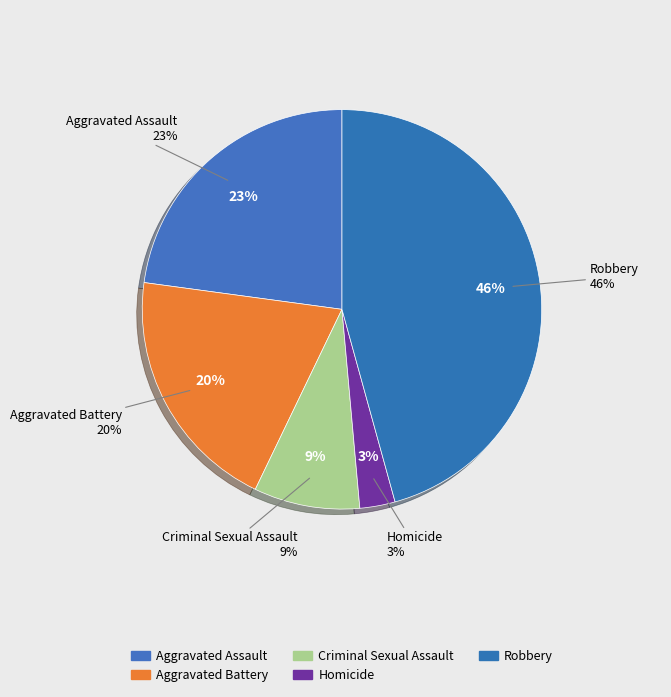

To the nearest percent, what percentage of the pie is Robbery?

46%